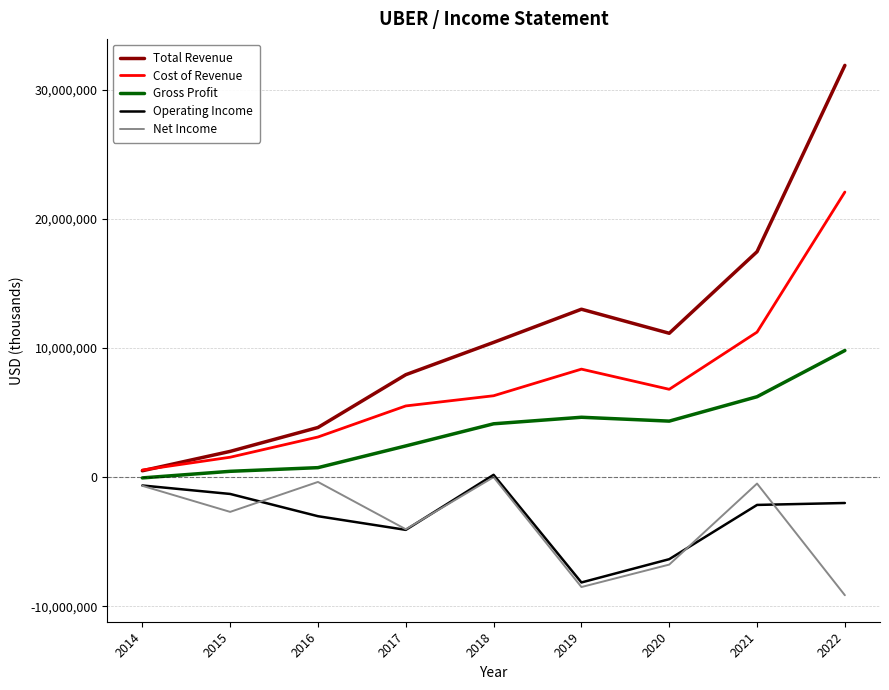

Where is the first local minimum for Net Income?

2015